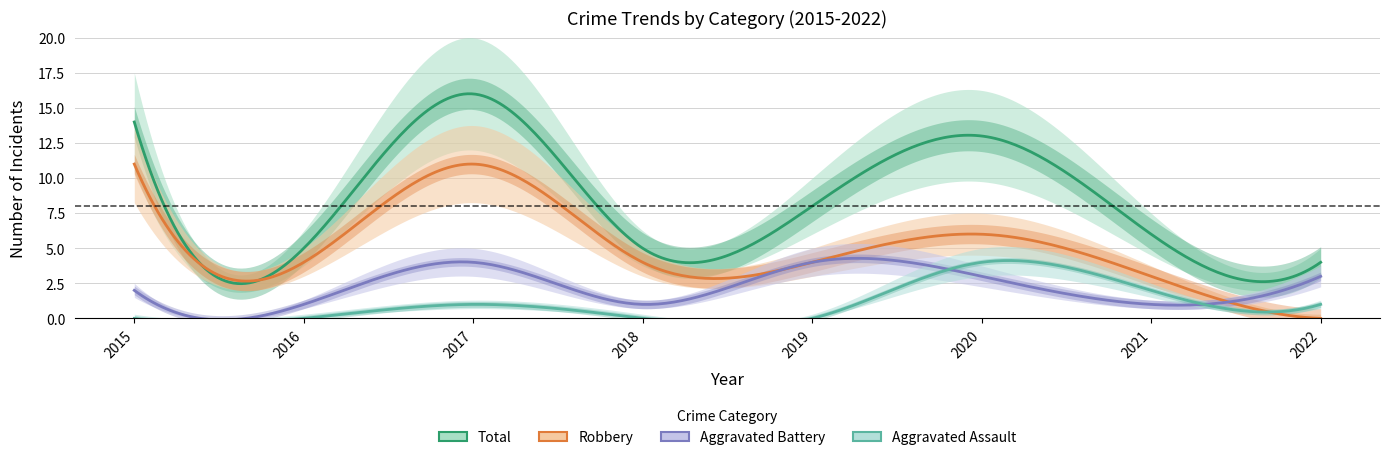

Where does the Total series first go above 8?

2015